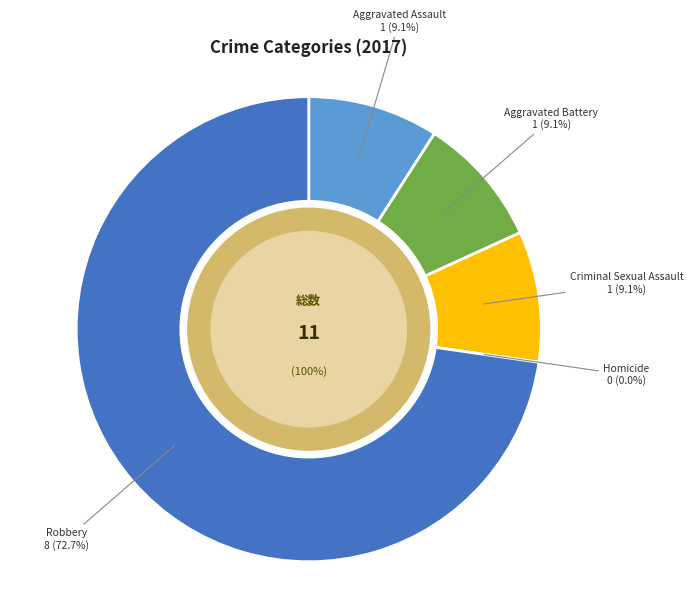

Rank the categories by value from lowest to highest.

Homicide, Aggravated Assault, Aggravated Battery, Criminal Sexual Assault, Robbery